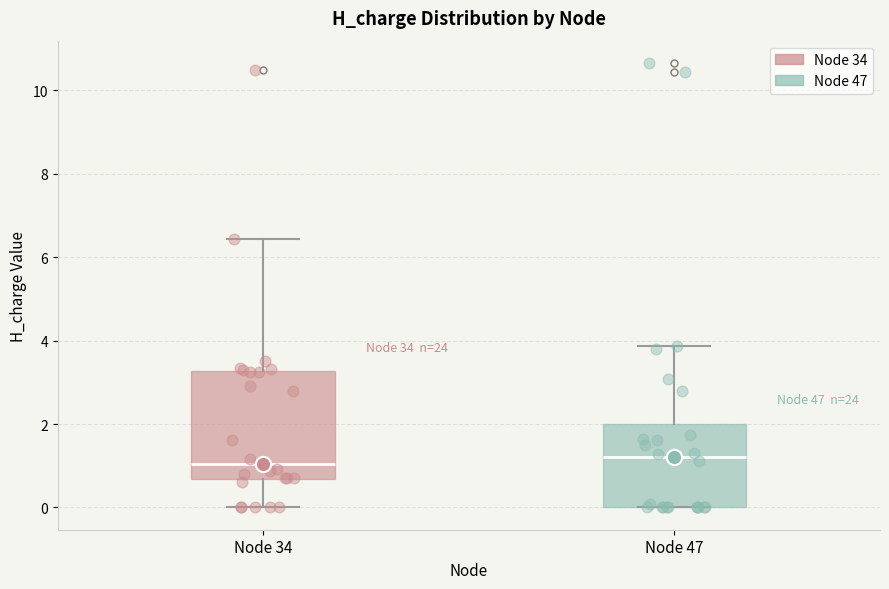

Which box is the tallest, from its lower edge to its upper edge?

Node 34